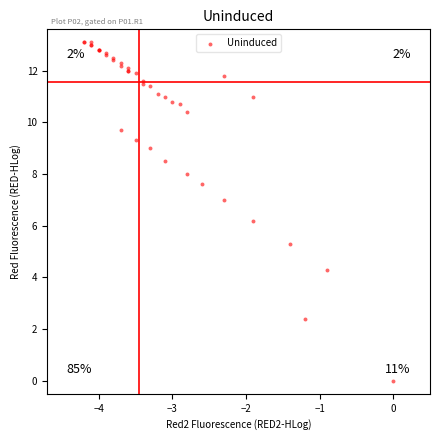

What Y value in the scatter plot is closest to 6?

6.2